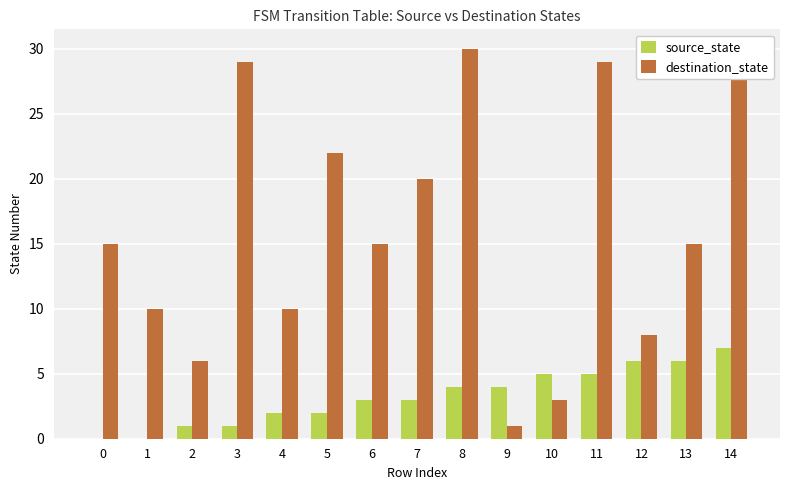

Rank the series at 6 from lowest to highest value.

source_state, destination_state